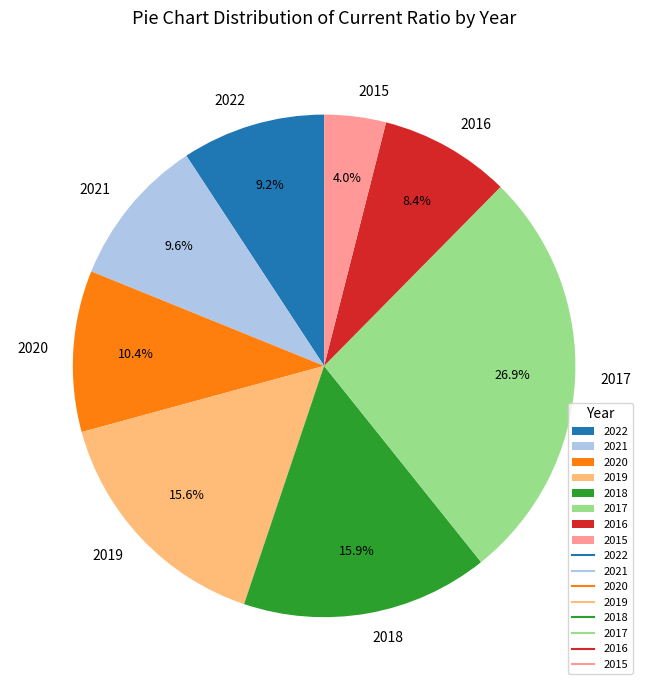

What is the ratio of the value at 2016 to the value at 2020?

0.8